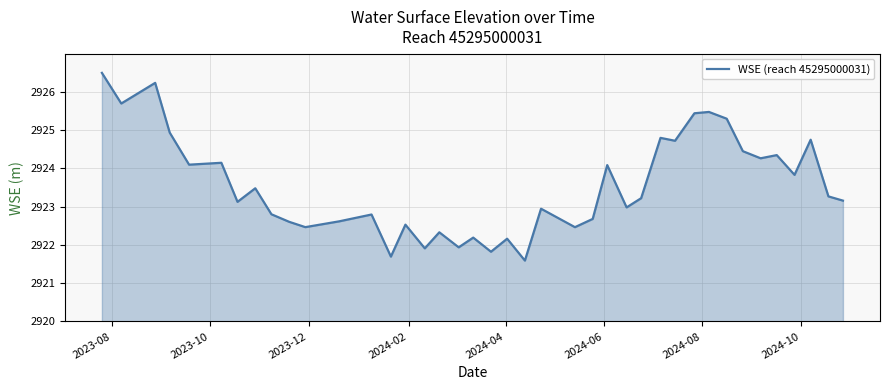

What is the maximum value shown in the chart?

2926.5